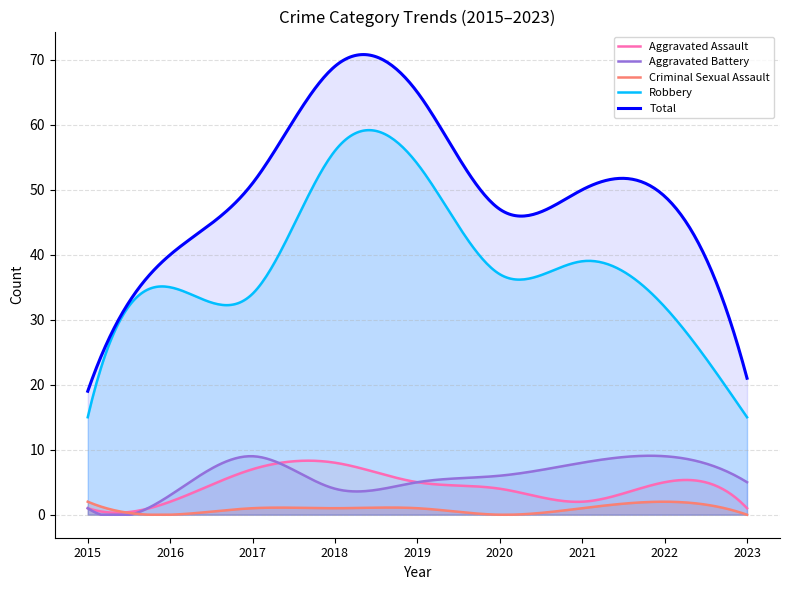

Reading right to left, extract all data points from this chart.

Aggravated Assault: 2023=1	2022=5	2021=2	2020=4	2019=5	2018=8	2017=7	2016=2	2015=1
Aggravated Battery: 2023=5	2022=9	2021=8	2020=6	2019=5	2018=4	2017=9	2016=3	2015=1
Criminal Sexual Assault: 2023=0	2022=2	2021=1	2020=0	2019=1	2018=1	2017=1	2016=0	2015=2
Robbery: 2023=15	2022=32	2021=39	2020=37	2019=54	2018=56	2017=34	2016=35	2015=15
Total: 2023=21	2022=49	2021=50	2020=47	2019=65	2018=69	2017=51	2016=40	2015=19